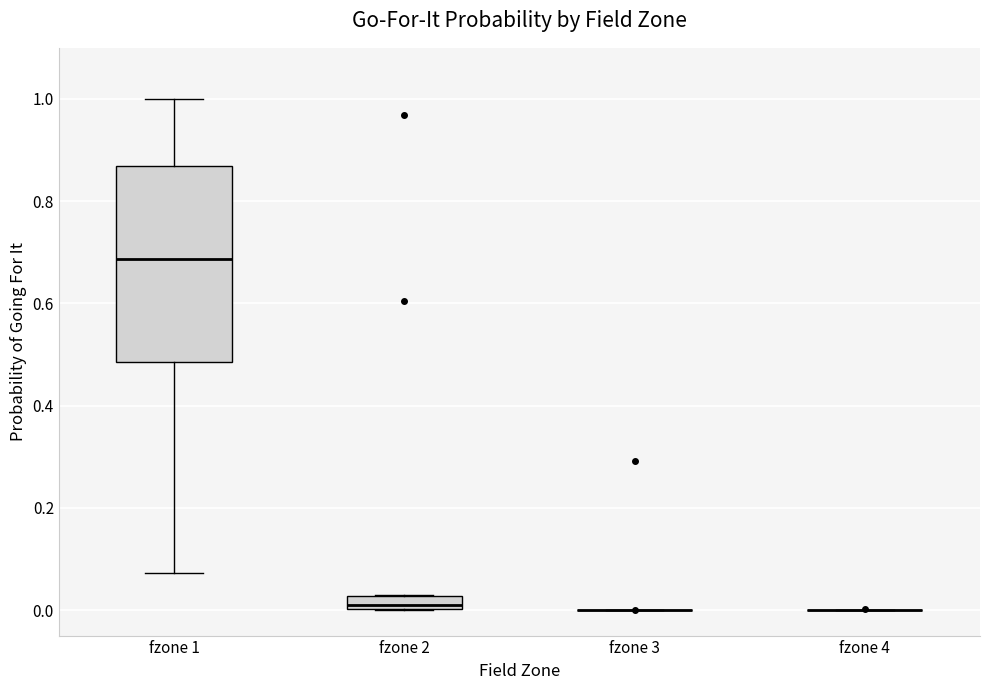

Where is the lower edge of the box for fzone 1 on the y-axis? The values are not printed on the chart, so give them approximately, as read against the axis.

0.48